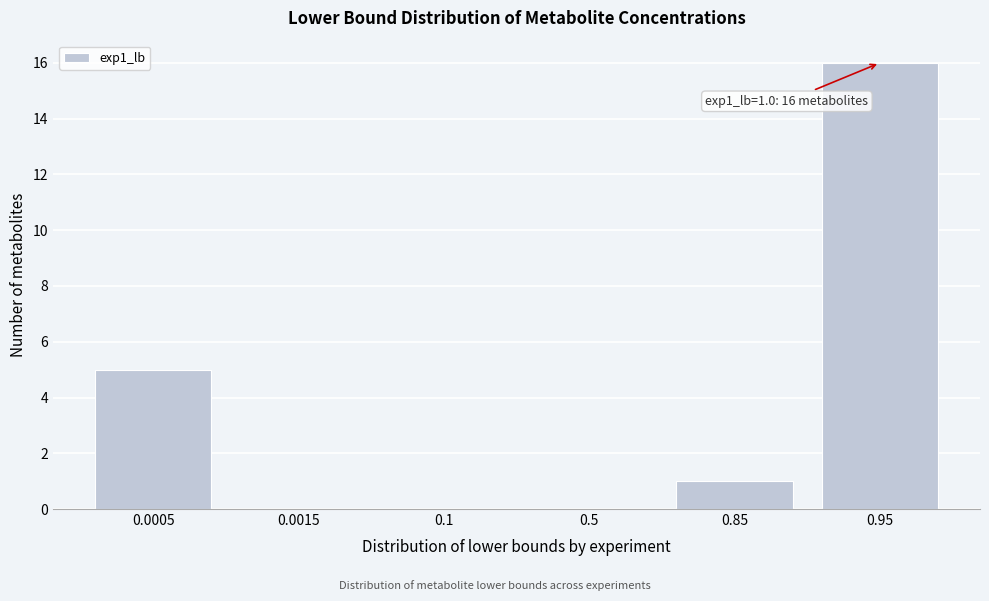

Reading left to right, transcribe all the data shown in this chart.

0.0005=5	0.0015=0	0.1=0	0.5=0	0.85=1	0.95=16